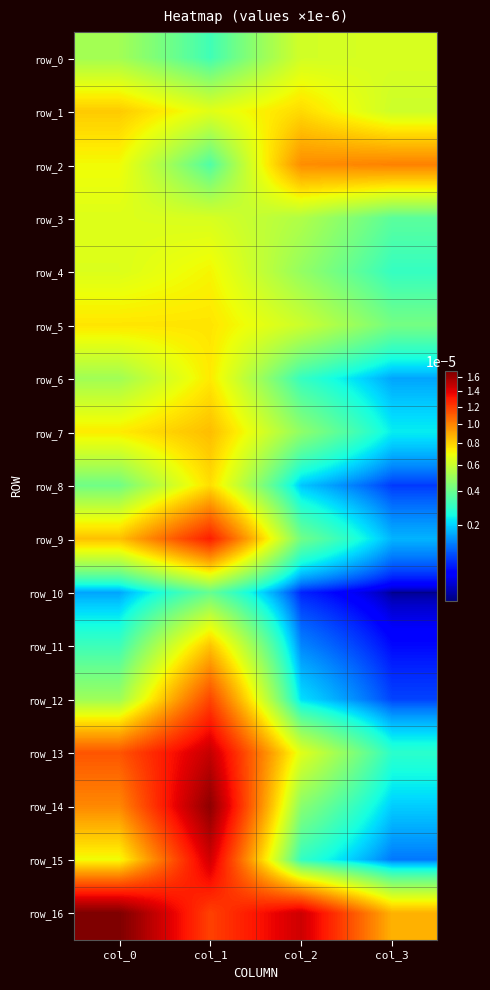

The row_8 series shows 0.0 at col_2. True or false?

True